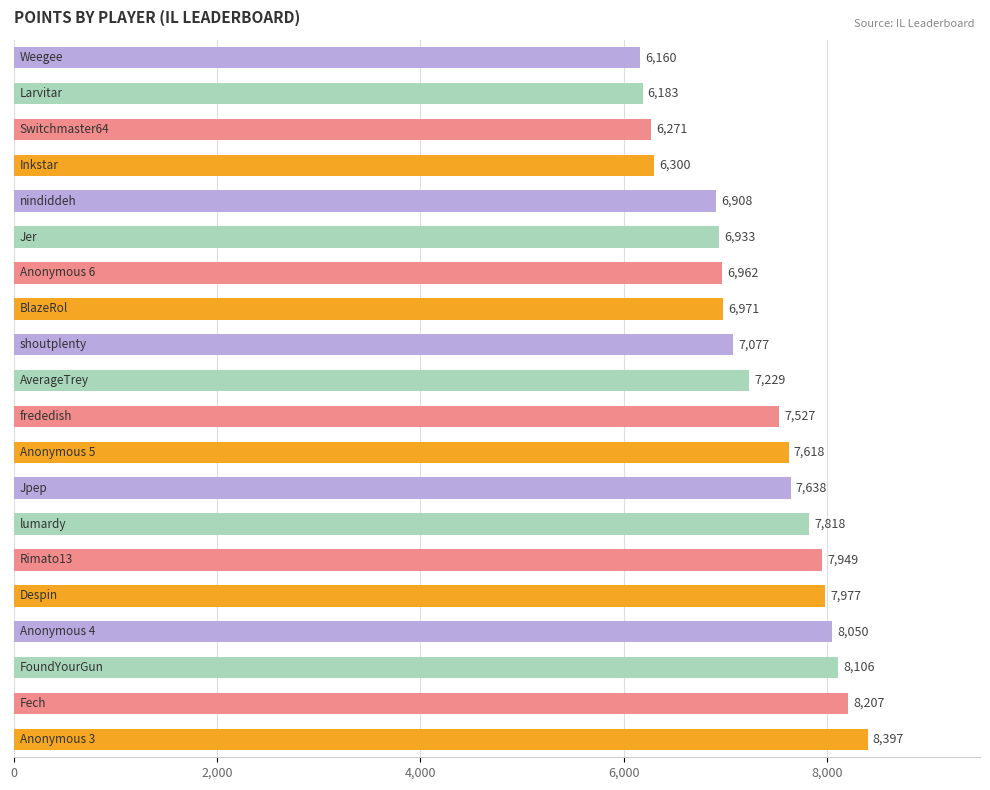

Reading bottom to top, what are all the values shown in this chart?

8397	8207	8106	8050	7977	7949	7818	7638	7618	7527	7229	7077	6971	6962	6933	6908	6300	6271	6183	6160